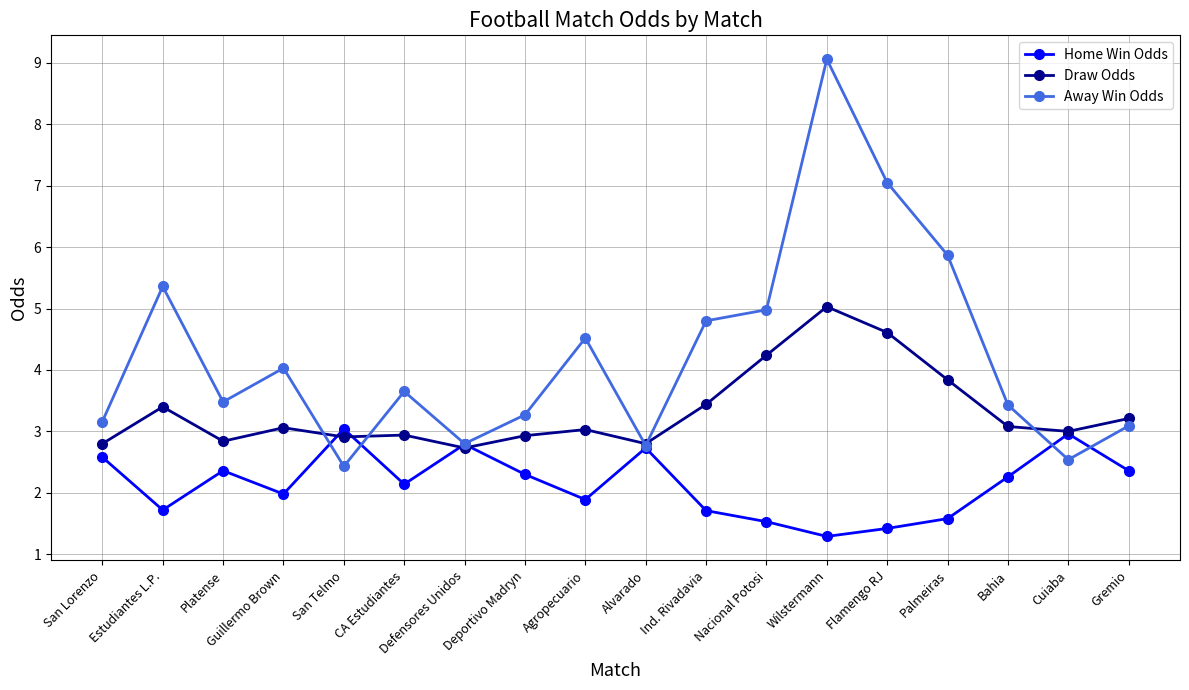

List the series in order of their overall mean, lowest first.

Home Win Odds, Draw Odds, Away Win Odds